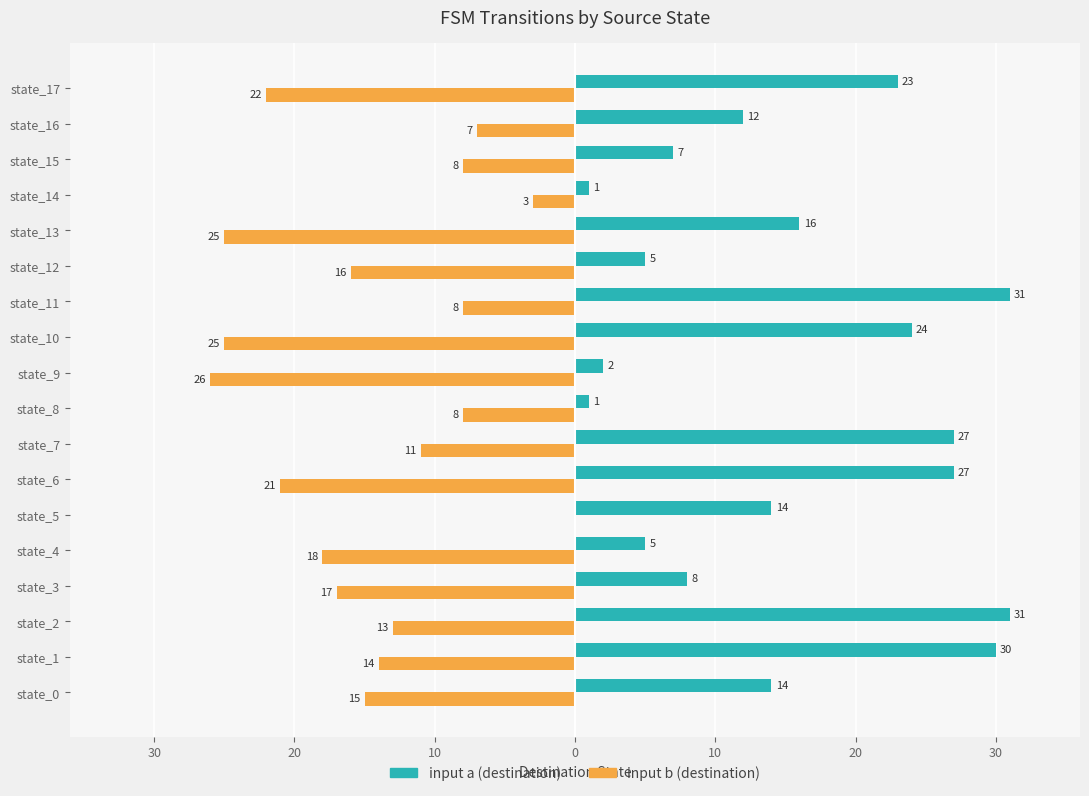

What are all the series names shown in the legend?

input a (destination), input b (destination)